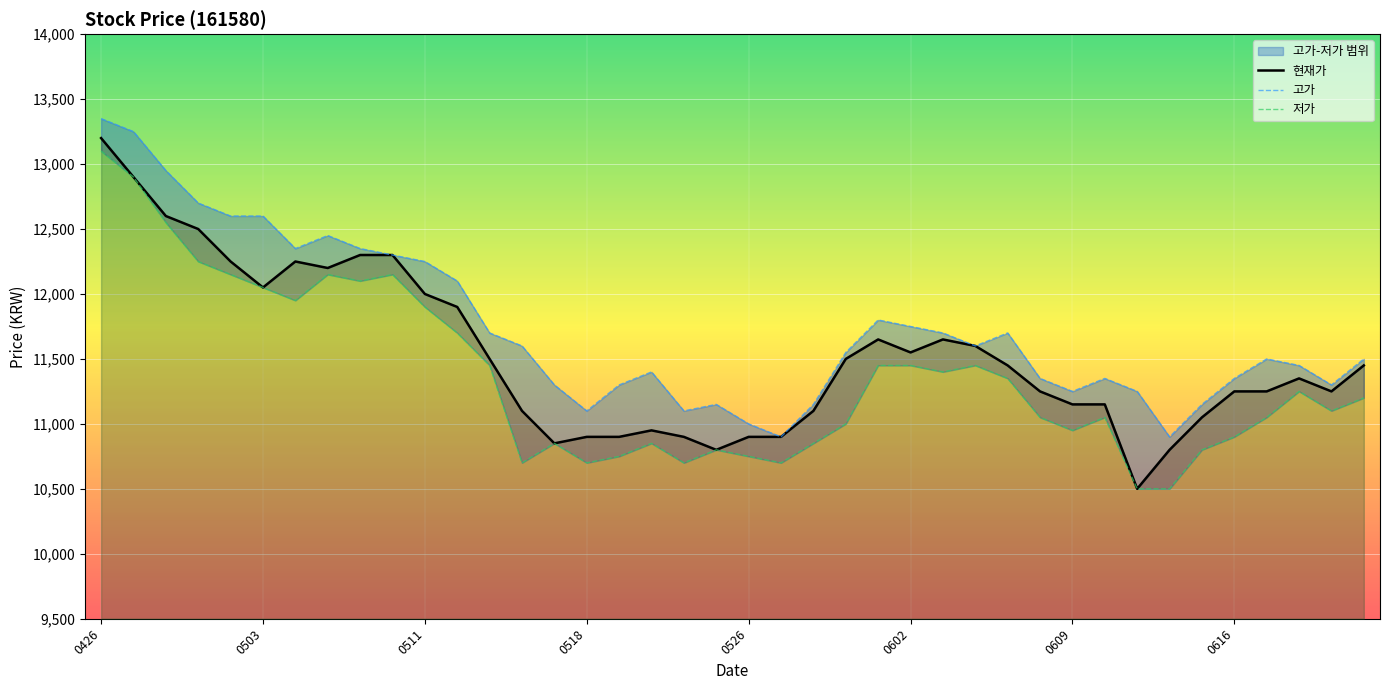

True or false: 저가 and 현재가 intersect in this chart.

False